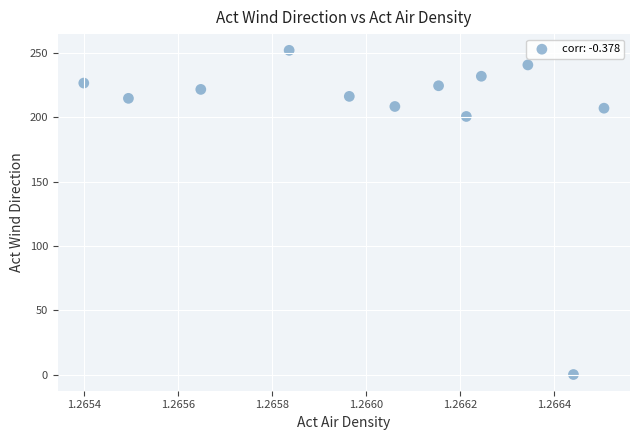

What Y value in the scatter plot is closest to 126?

200.7